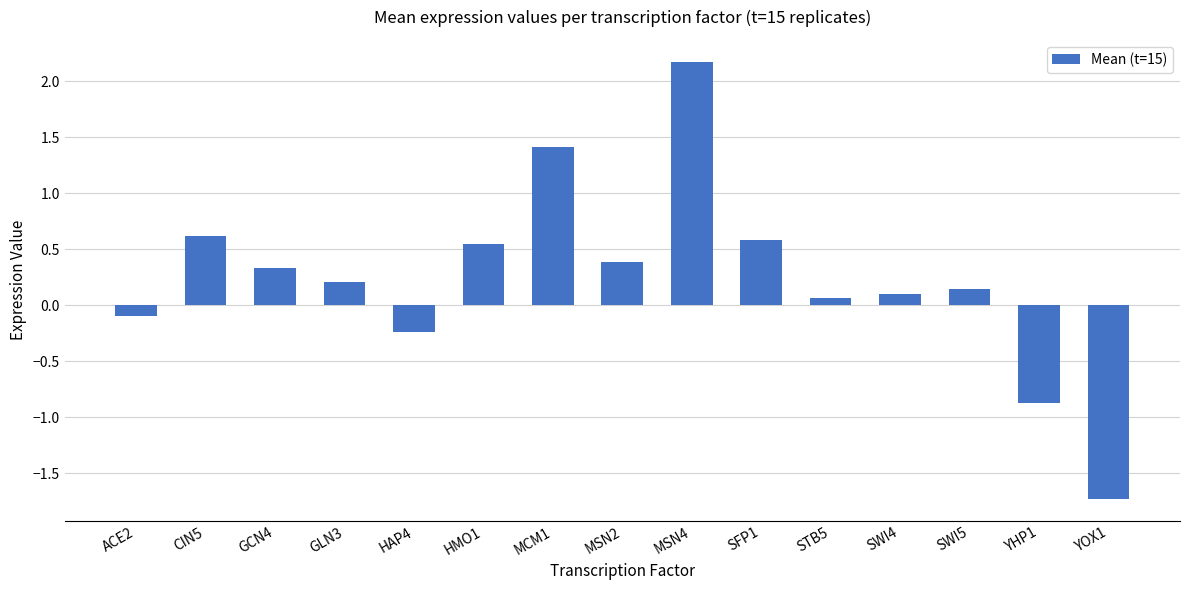

What is the value of the 14th bar from the left?

-0.9